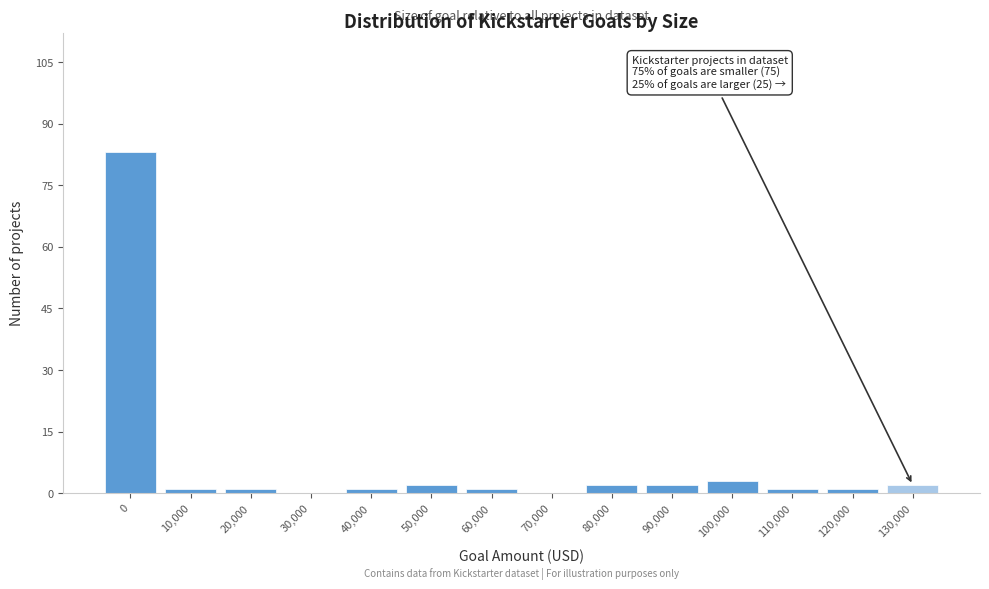

Reading right to left, transcribe all the data shown in this chart.

130,000=2	120,000=1	110,000=1	100,000=3	90,000=2	80,000=2	70,000=0	60,000=1	50,000=2	40,000=1	30,000=0	20,000=1	10,000=1	0=83